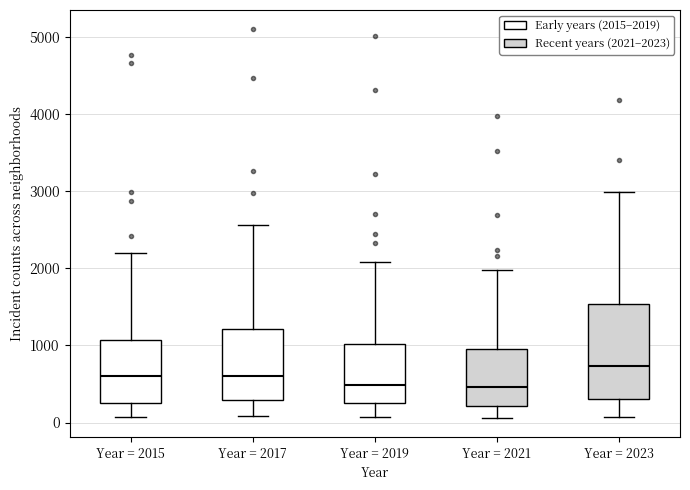

Where does the lower whisker of the box for Year = 2023 end on the y-axis? The values are not printed on the chart, so give them approximately, as read against the axis.

100